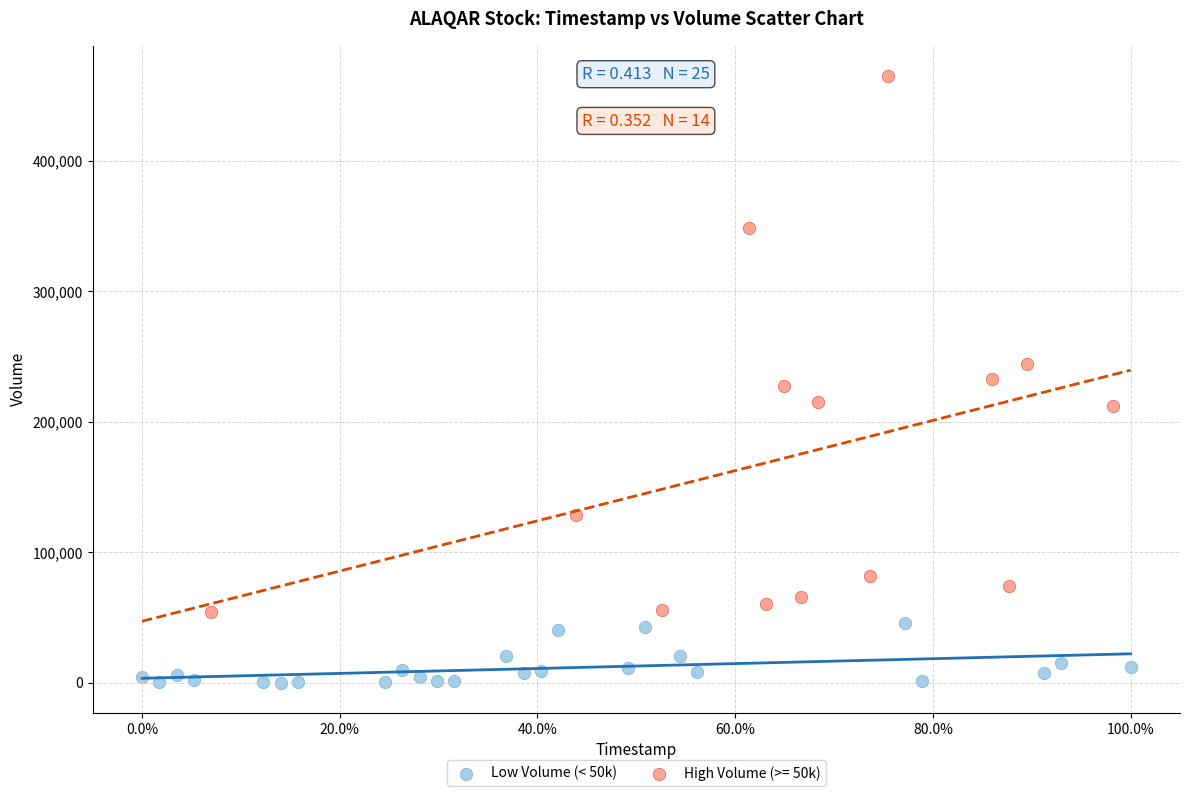

Which series contains the highest Y value?

High Volume (>= 50k)